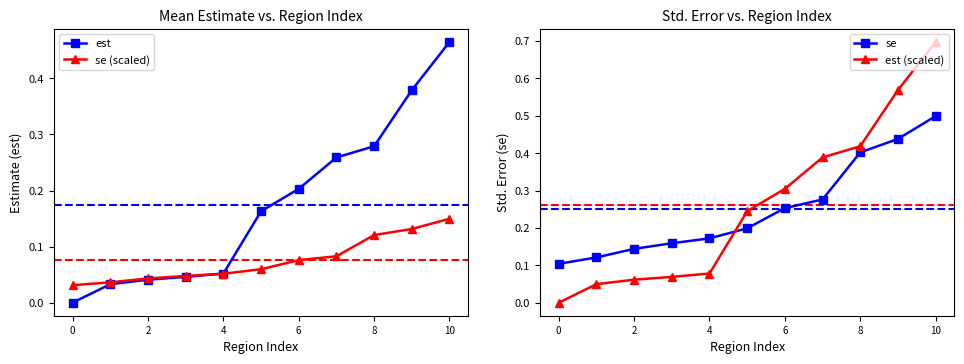

What is the value of the est point at the 11th from the left?

0.2